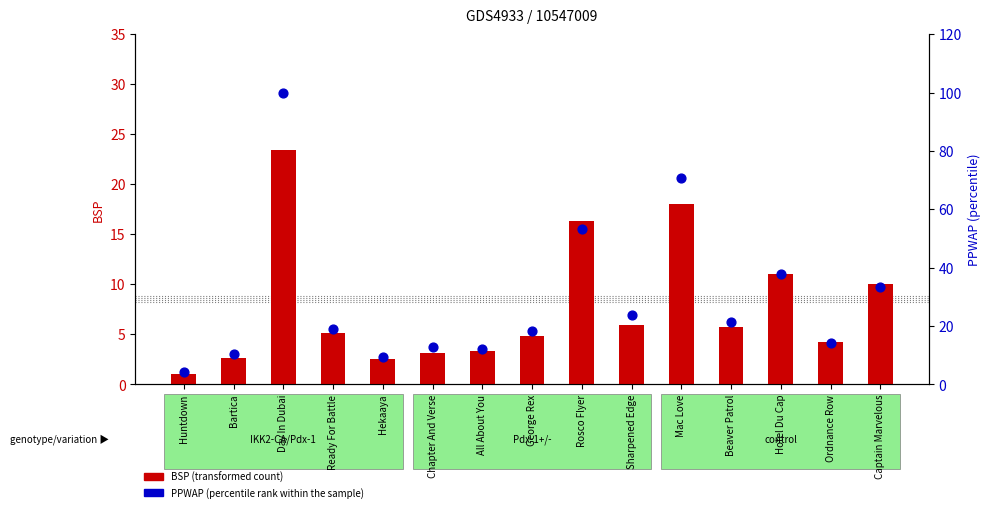

What are all the series names shown in the legend?

BSP (transformed count), PPWAP (percentile rank)